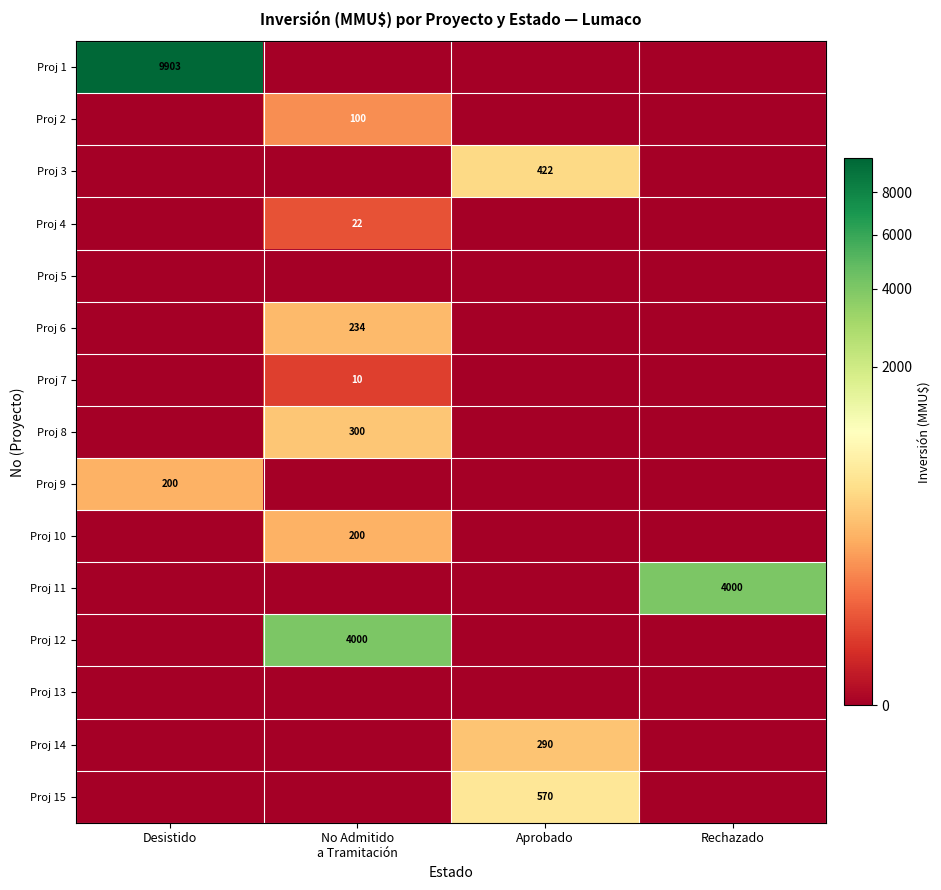

True or false: Proj 9 has a value of 200 at Desistido.

True